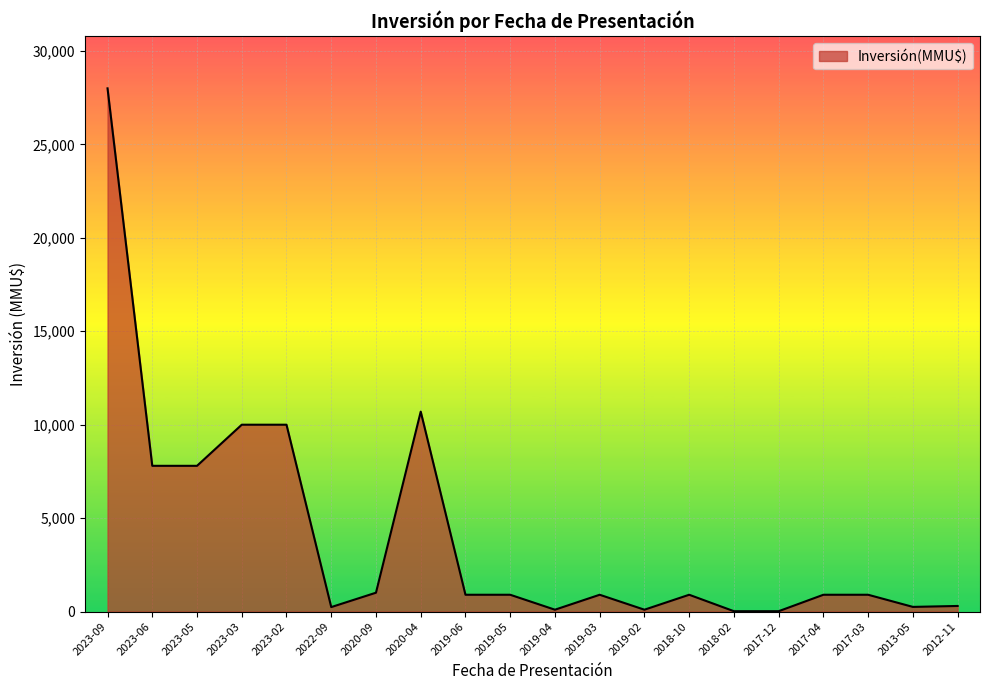

At which category does the chart reach its peak across all series?

2023-09